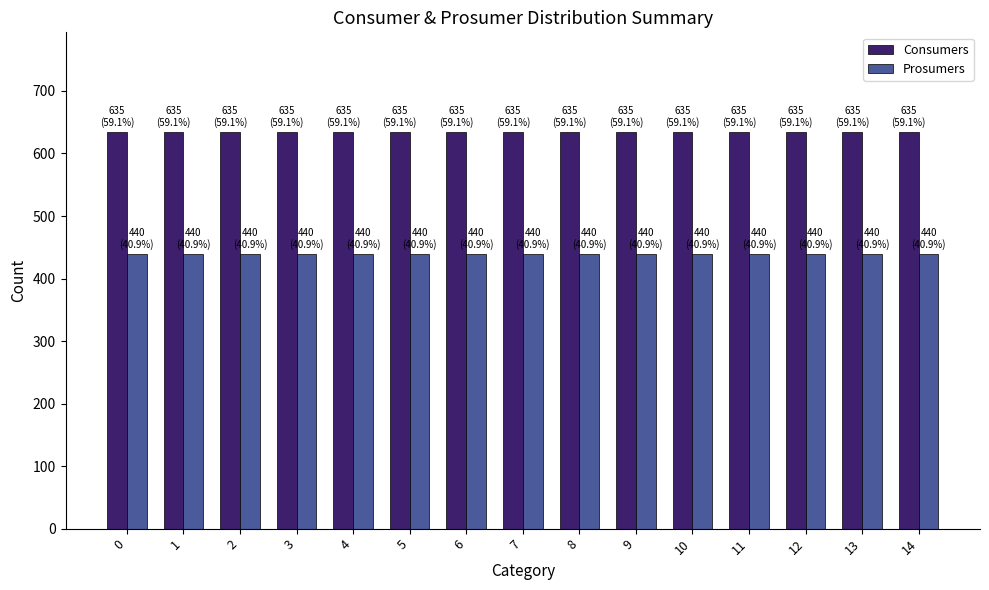

Which series has the largest total across all categories?

Consumers